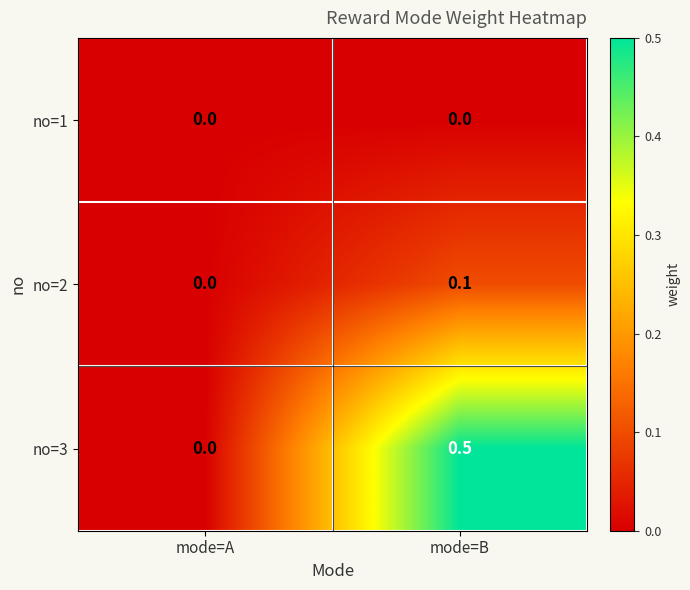

Rank the series by their maximum value, from lowest to highest.

no=1, no=2, no=3